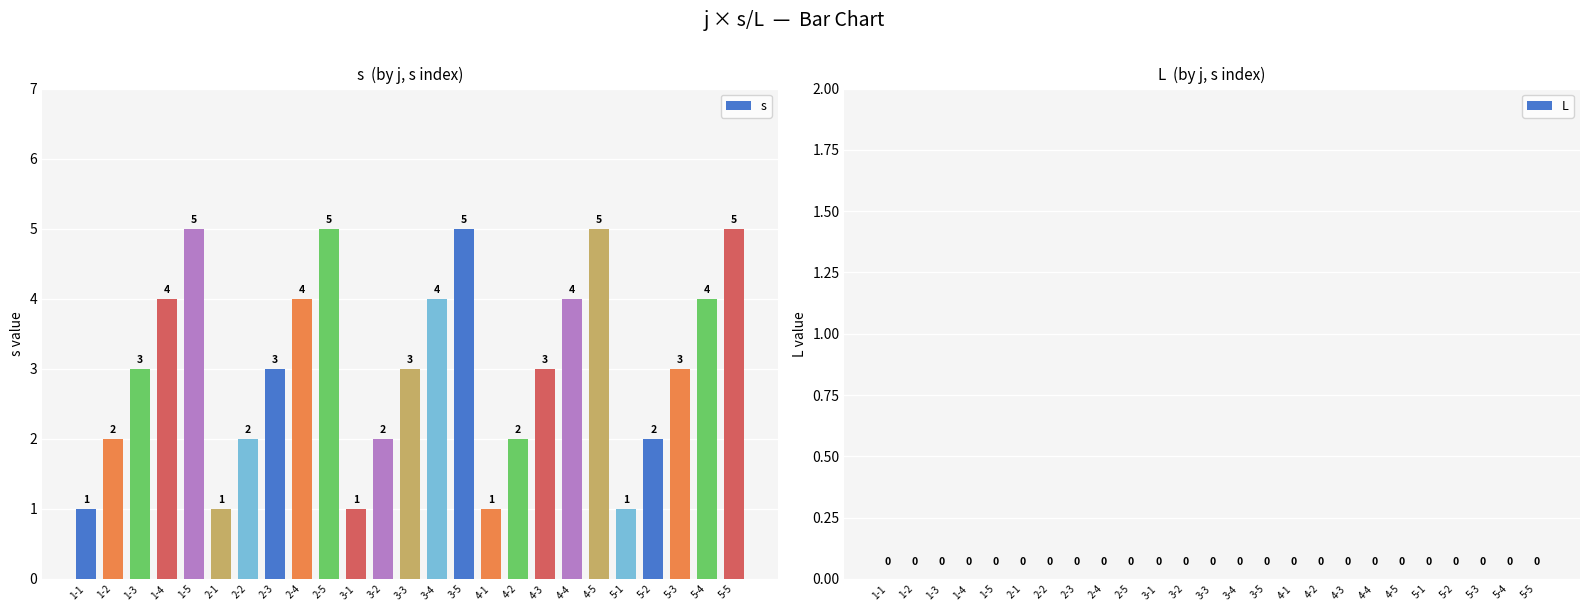

Approximately how many times larger is the value at 4-4 compared to 1-4?

1.0